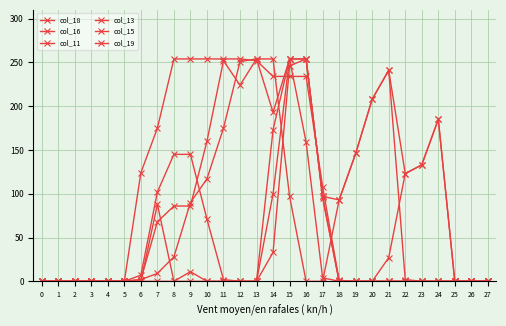

How many values in the col_11 series exceed 0?

12